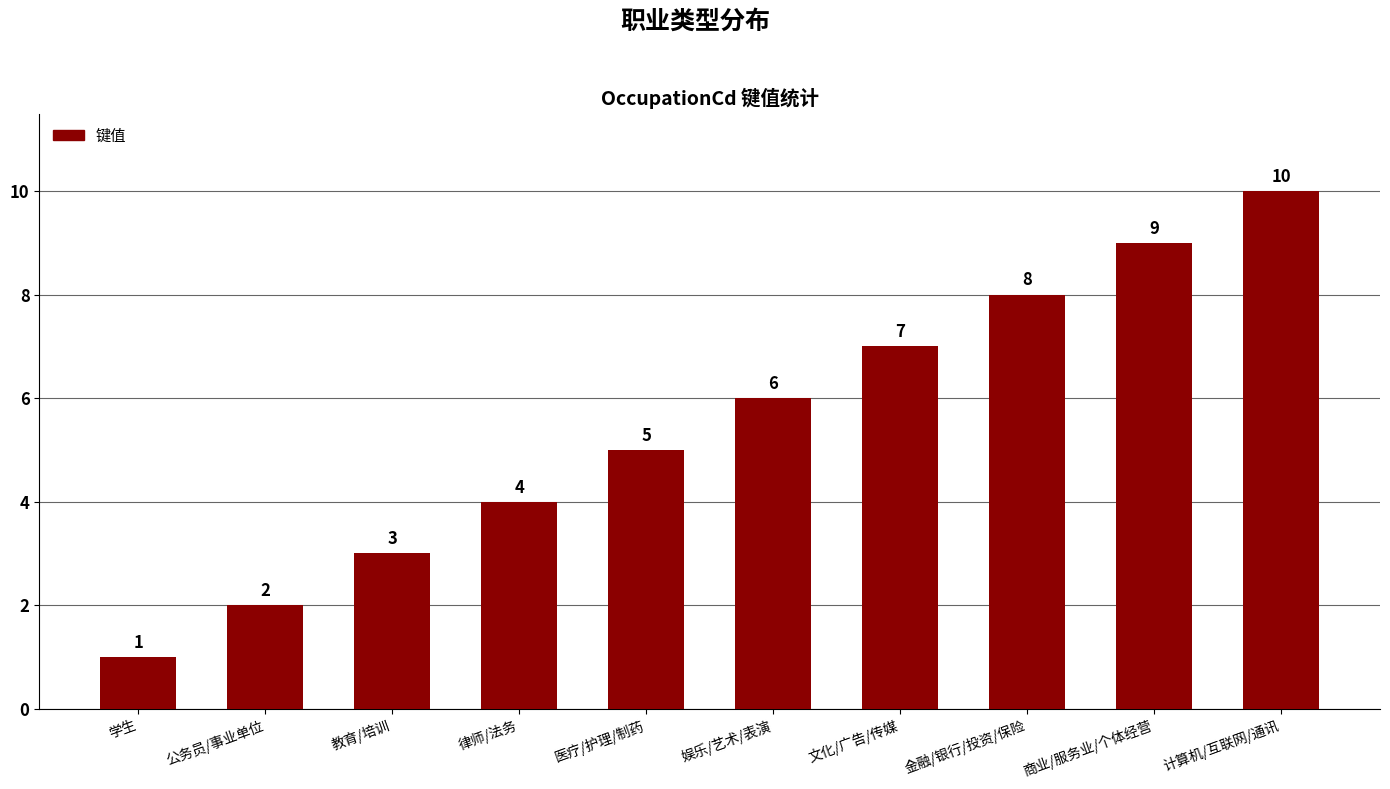

Rank the categories by value from lowest to highest.

学生, 公务员/事业单位, 教育/培训, 律师/法务, 医疗/护理/制药, 娱乐/艺术/表演, 文化/广告/传媒, 金融/银行/投资/保险, 商业/服务业/个体经营, 计算机/互联网/通讯